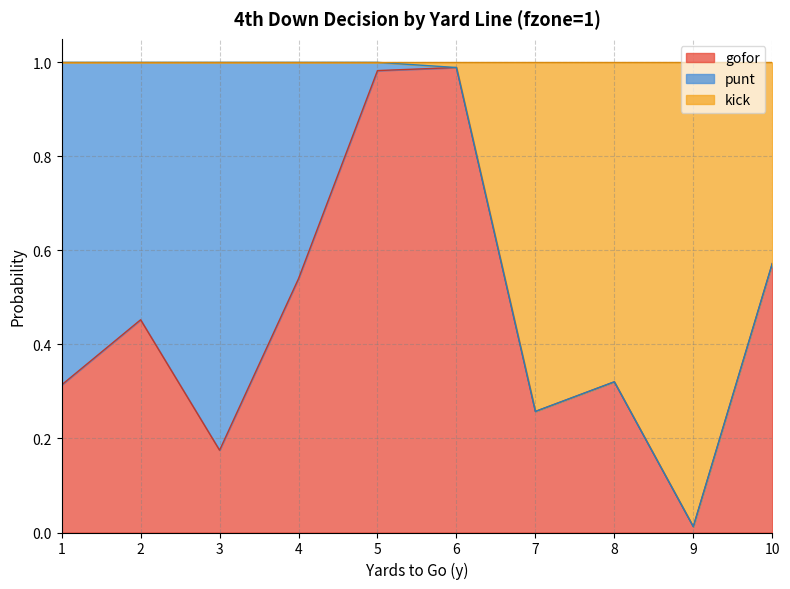

What is the greatest value displayed?

1.0